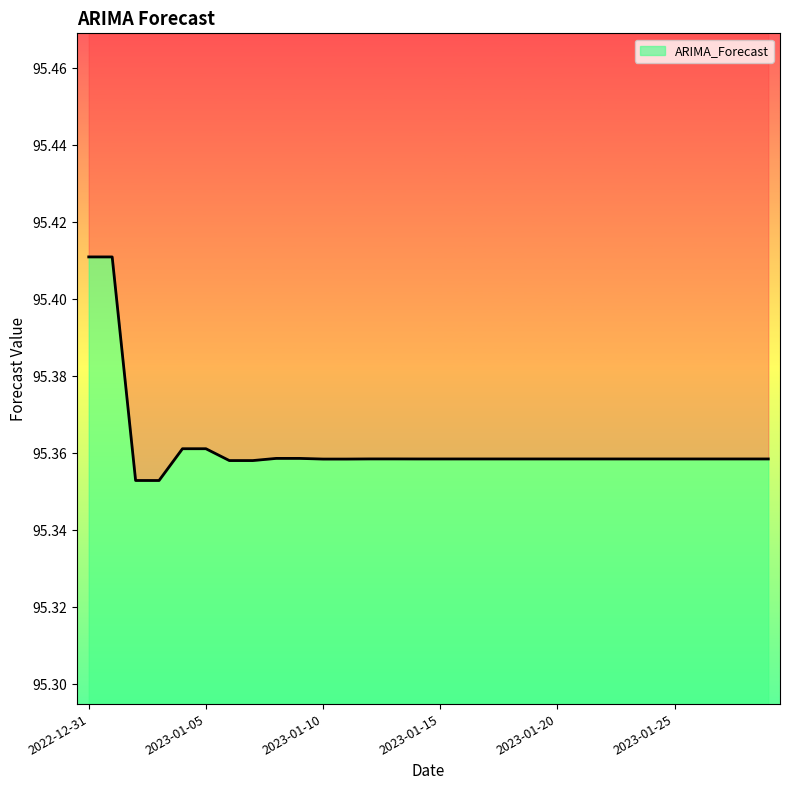

List the labels in order of value, largest first.

2022-12-31, 2023-01-01, 2023-01-05, 2023-01-04, 2023-01-09, 2023-01-08, 2023-01-13, 2023-01-12, 2023-01-17, 2023-01-16, 2023-01-21, 2023-01-20, 2023-01-25, 2023-01-24, 2023-01-29, 2023-01-28, 2023-01-26, 2023-01-27, 2023-01-22, 2023-01-23, 2023-01-18, 2023-01-19, 2023-01-14, 2023-01-15, 2023-01-10, 2023-01-11, 2023-01-06, 2023-01-07, 2023-01-02, 2023-01-03